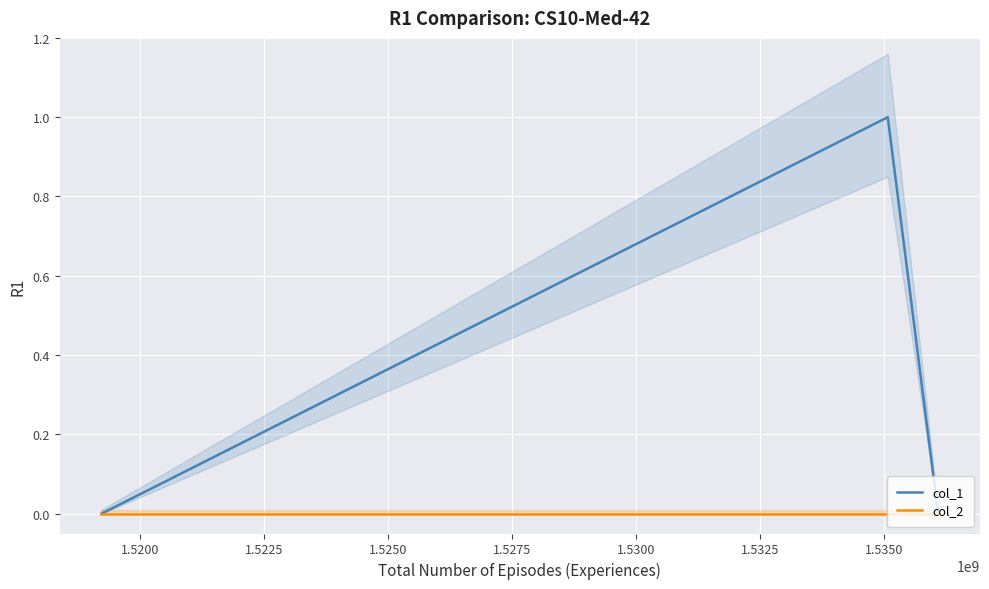

Reading left to right, extract all data points from this chart.

col_1: 0	1	0
col_2: 0	0	0